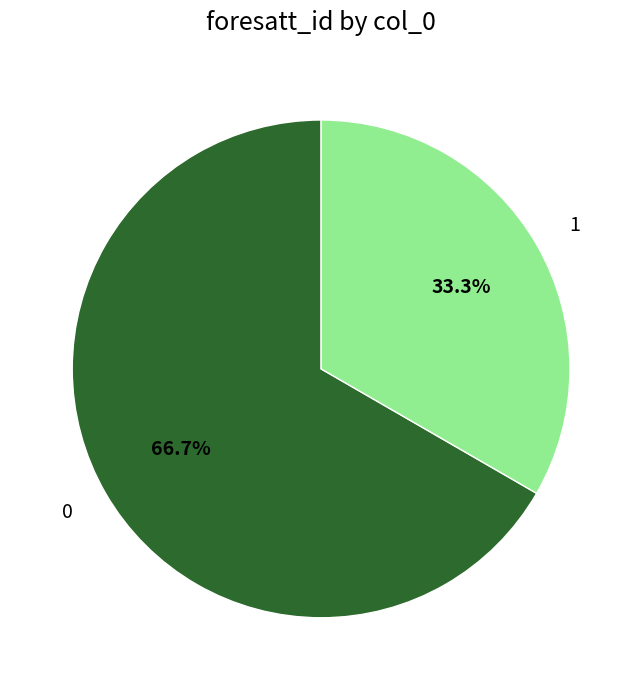

Is there any slice that represents more than half of the pie?

Yes